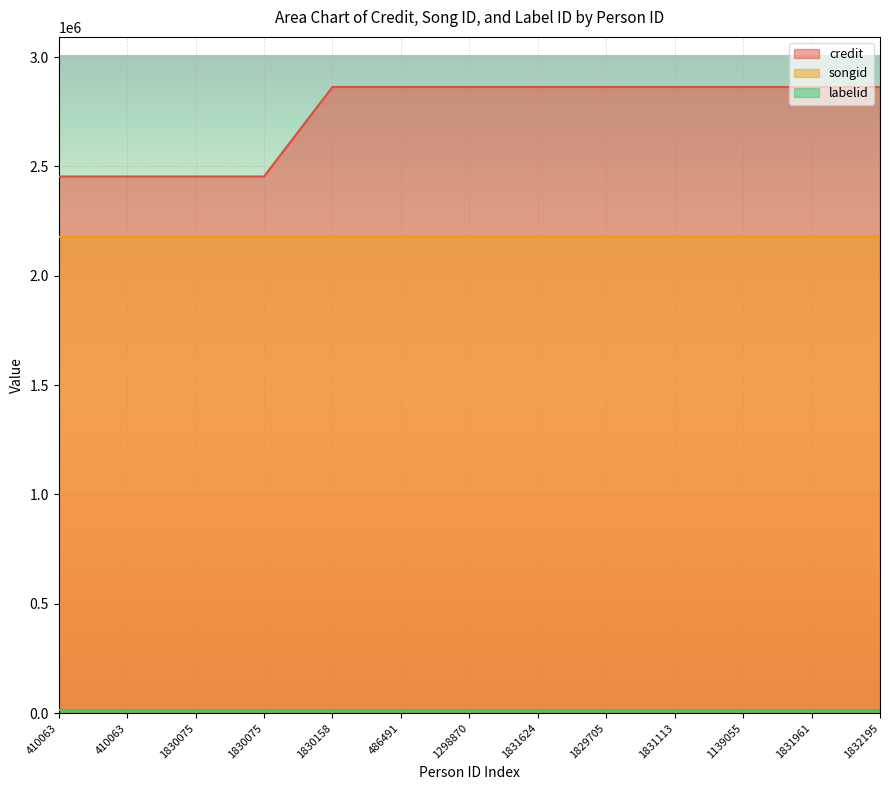

True or false: songid and credit intersect in this chart.

False